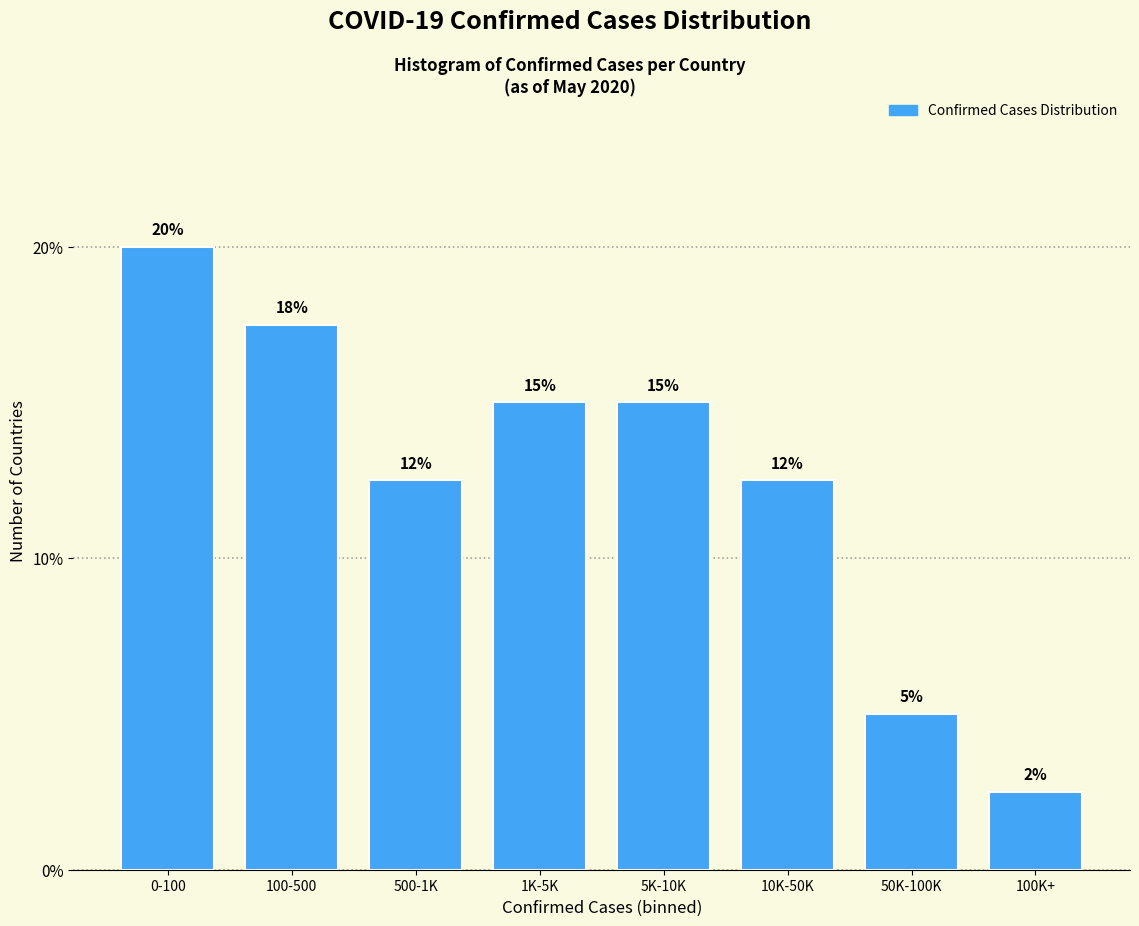

Read the value at 0-100.

20.0